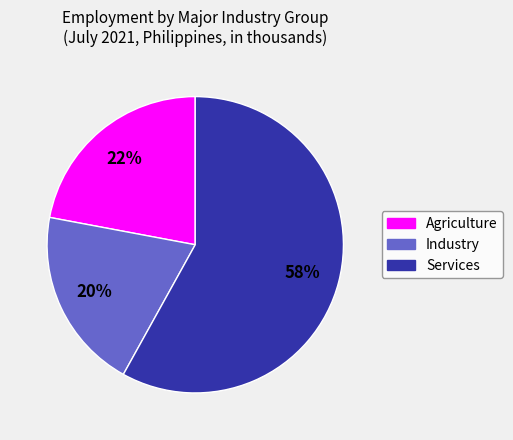

The Industry slice represents 7% of the pie. True or false?

False